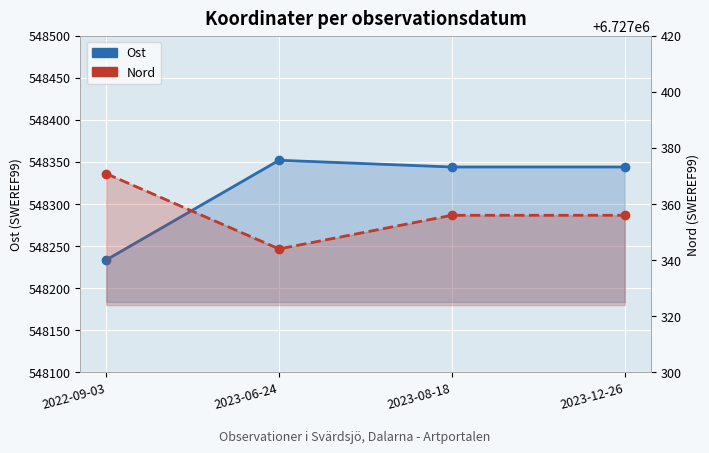

What is the spread (max minus min) of values at 2023-12-26?

6179012.0